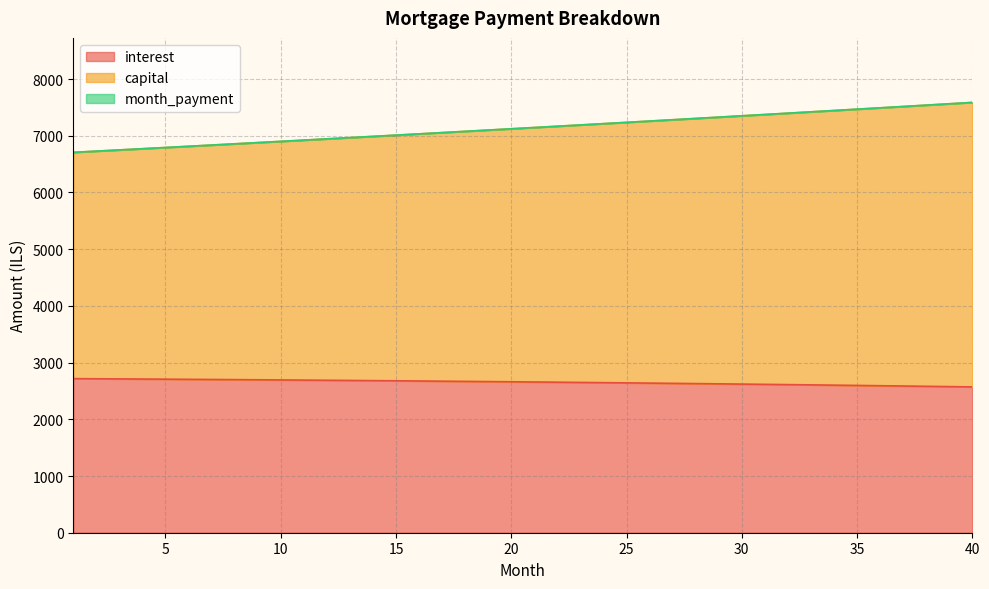

True or false: interest and month_payment intersect in this chart.

False